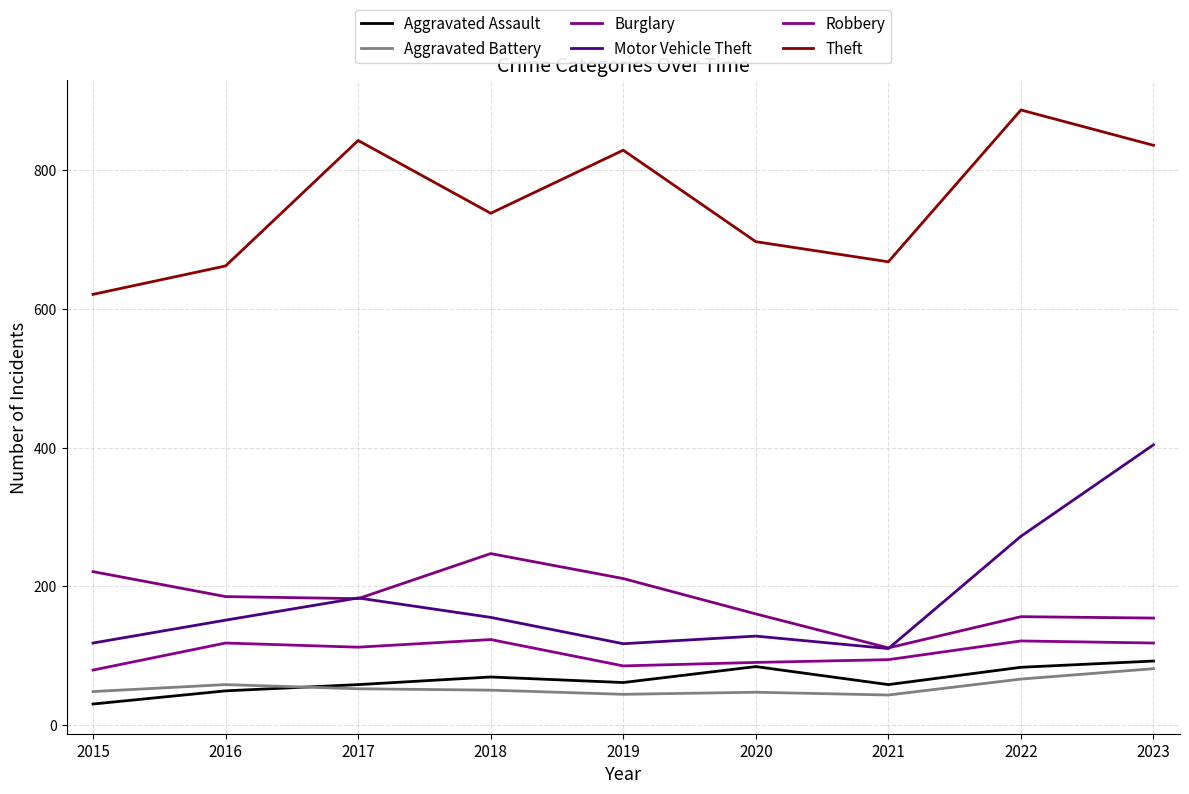

Which series has the largest total across all categories?

Theft